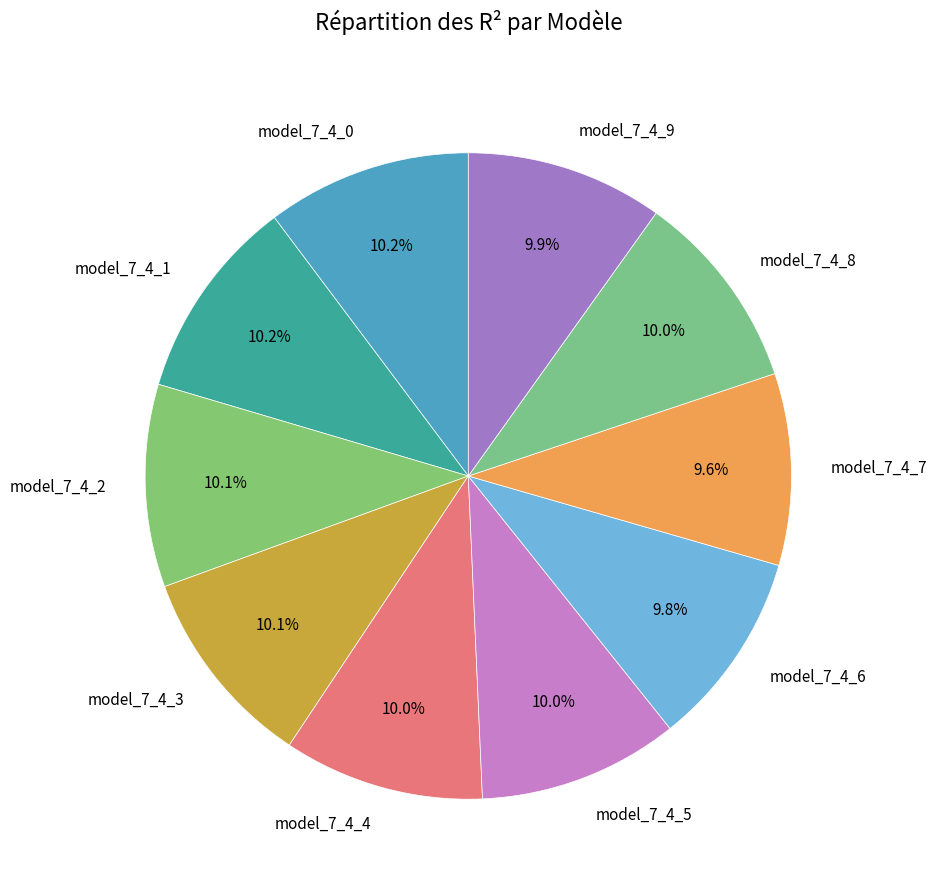

Is there any slice that represents more than half of the pie?

No